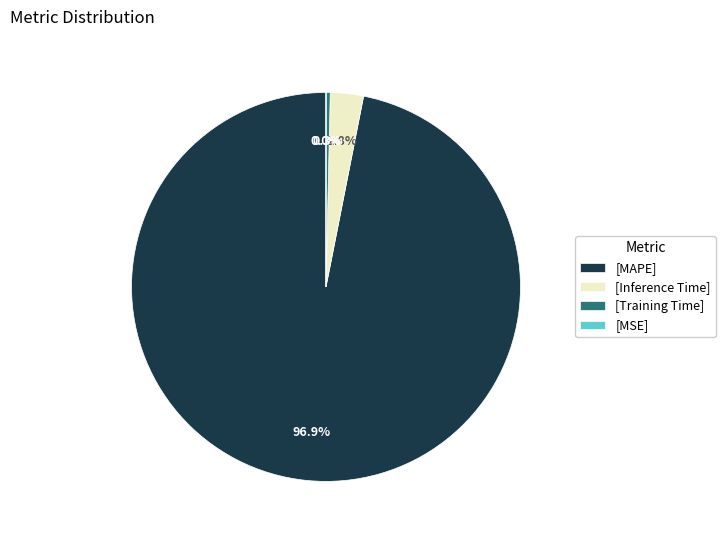

What is the total percentage of [MAPE] and [Inference Time]?

99.7%